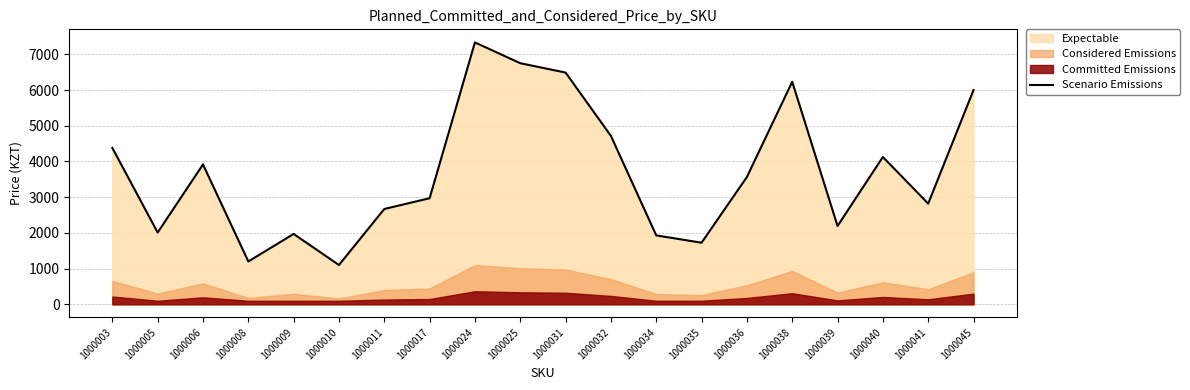

Which label corresponds to the smallest value in the chart?

1000010